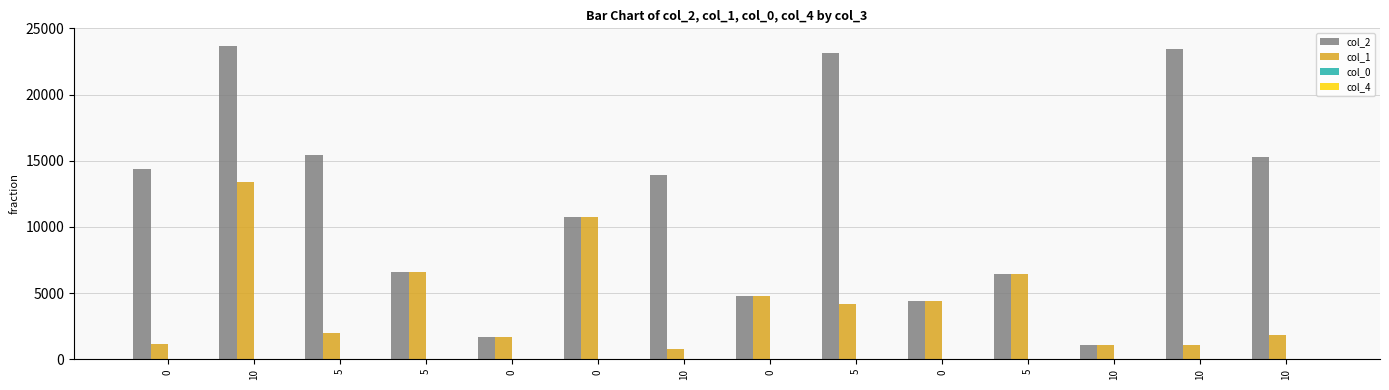

Reading left to right, list all the values displayed in this chart.

col_2: 0=14381.0	10=23662.0	5=15411.0	5=6577.0	0=1649.0	0=10732.0	10=13929.0	0=4784.0	5=23138.0	0=4420.0	5=6452.0	10=1060.0	10=23459.0	10=15278.0
col_1: 0=1118.0	10=13425.0	5=1990.0	5=6577.0	0=1649.0	0=10732.0	10=789.0	0=4784.0	5=4184.0	0=4420.0	5=6452.0	10=1060.0	10=1060.0	10=1846.0
col_0: 0=18.4	10=23.7	5=24.5	5=25.0	0=25.2	0=25.9	10=25.9	0=26.3	5=26.3	0=26.7	5=26.7	10=26.7	10=26.7	10=26.7
col_4: 0=1.0	10=0.0	5=0.0	5=0.0	0=0.0	0=0.0	10=0.0	0=0.0	5=0.0	0=0.0	5=0.0	10=0.0	10=0.0	10=0.0